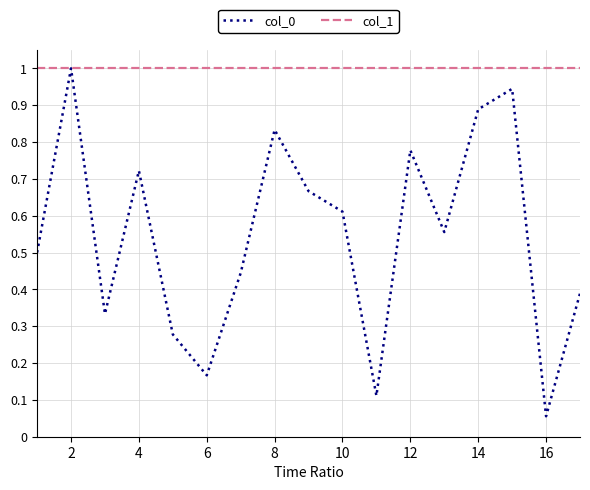

Which series has the largest range (max minus min)?

col_0